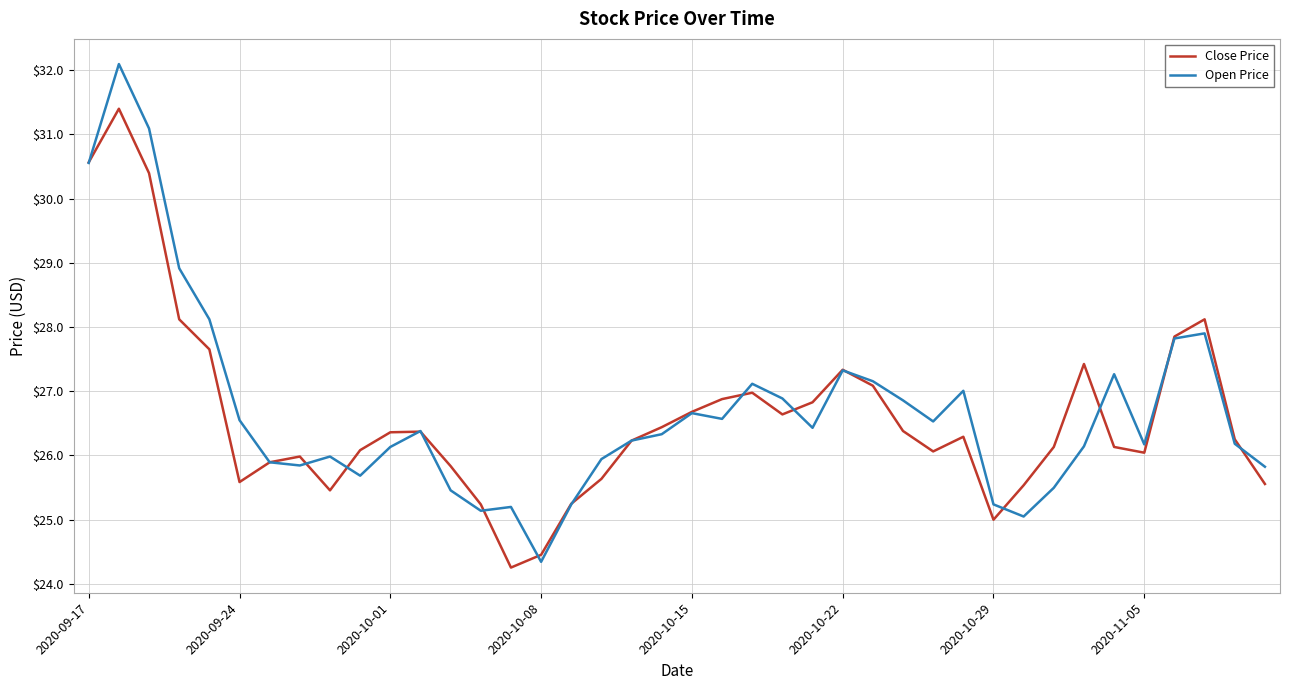

Which series has the largest range (max minus min)?

Open Price